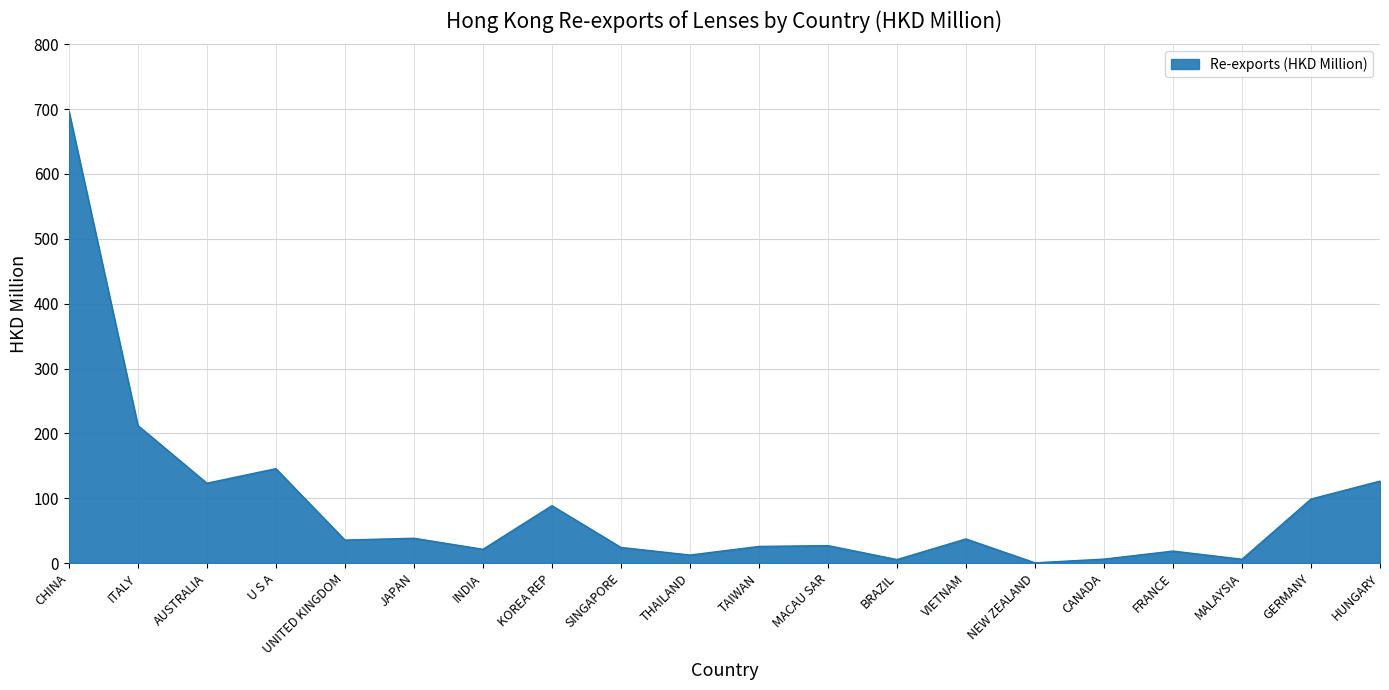

Where is the data nearest to the value 348?

ITALY